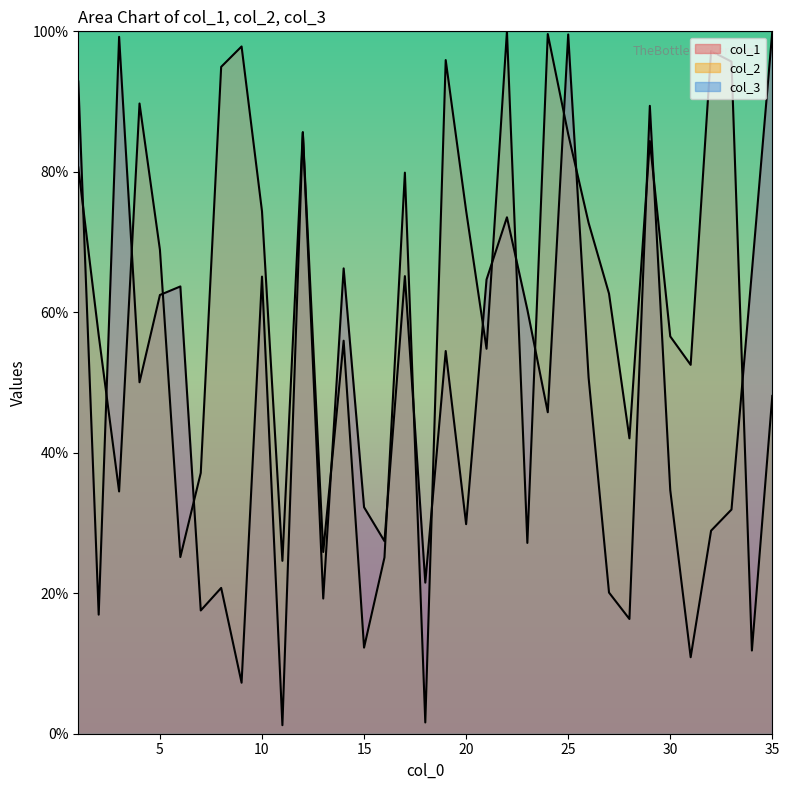

Rank the series by their average value, from lowest to highest.

col_1, col_2, col_3